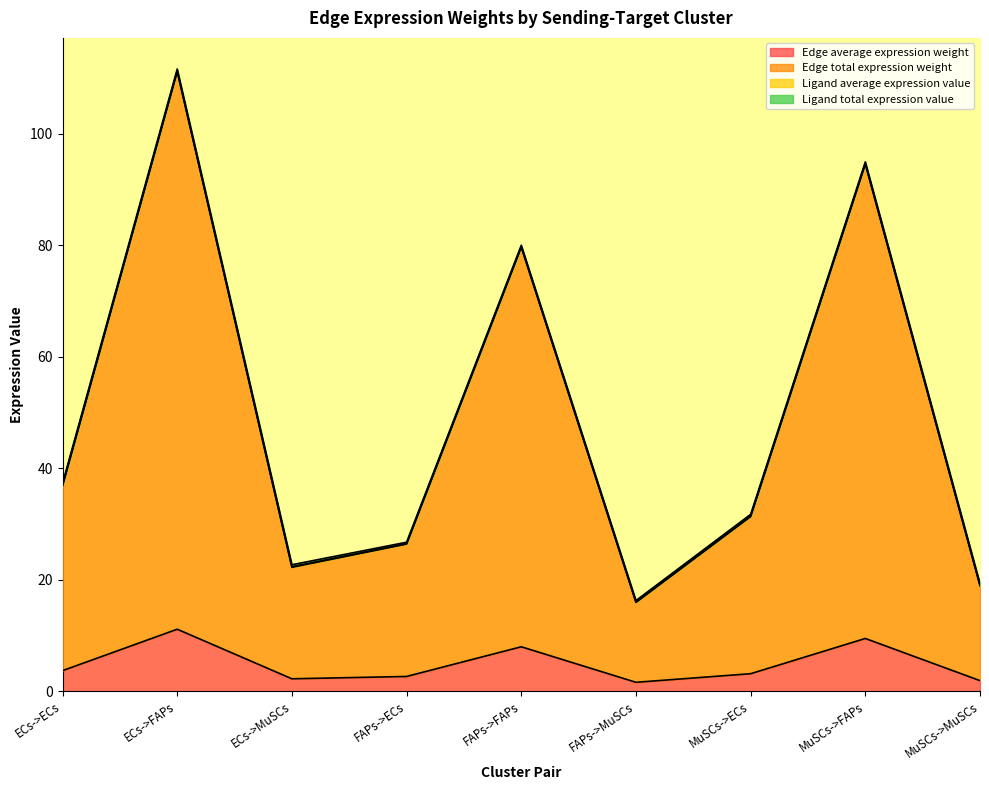

How many interior local valleys does the Edge total expression weight series have?

2